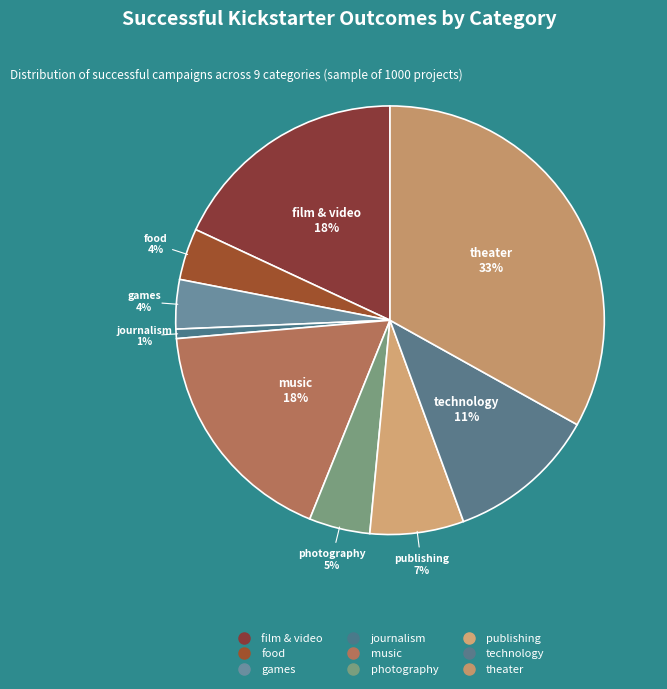

To the nearest percent, what is the average slice percentage?

11%